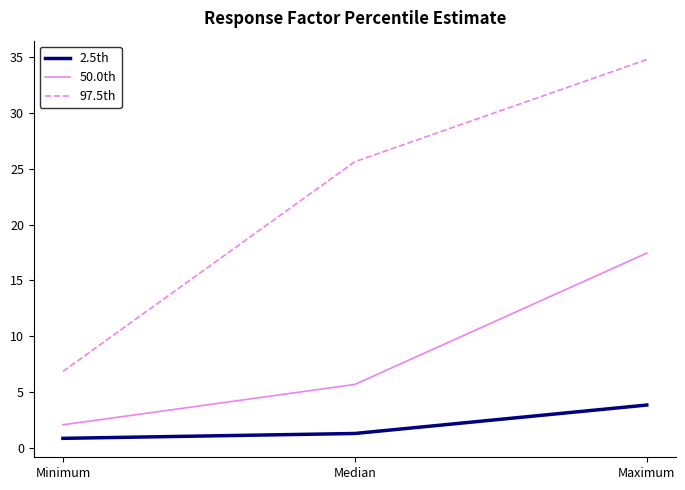

What position from the left is Maximum?

3